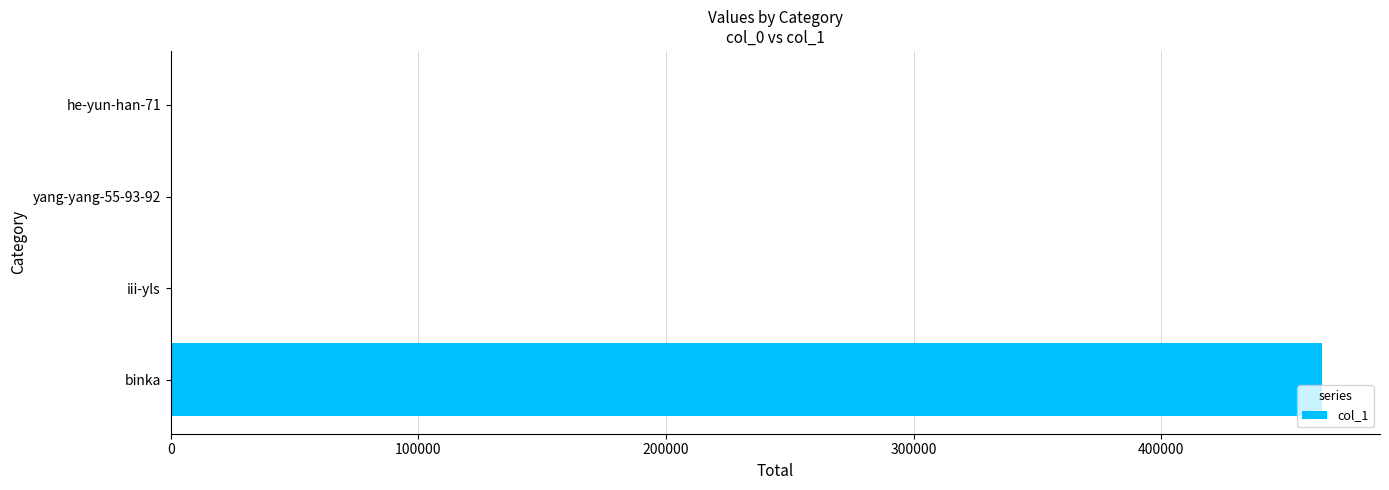

What is the greatest value displayed?

464994